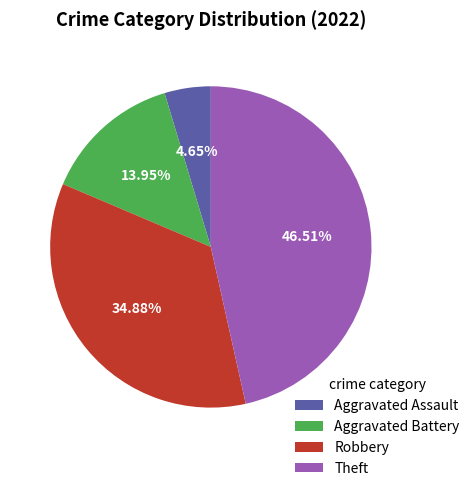

Count the number of slices in the pie.

4